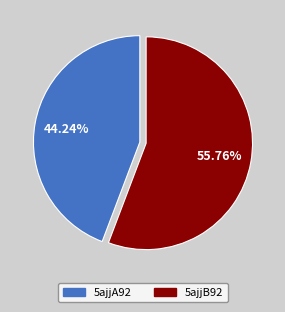

The 5ajjB92 slice represents 56% of the pie. True or false?

True